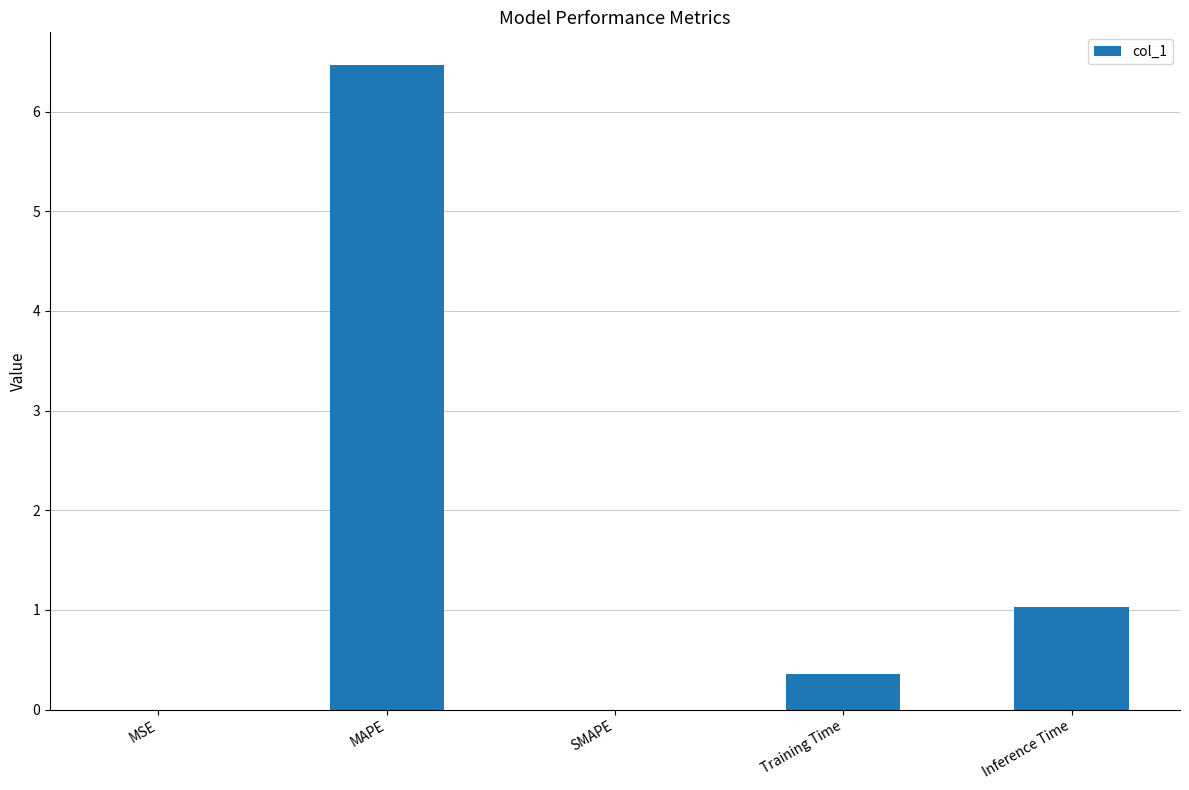

Are the bars grouped side by side (vs. stacked)?

No